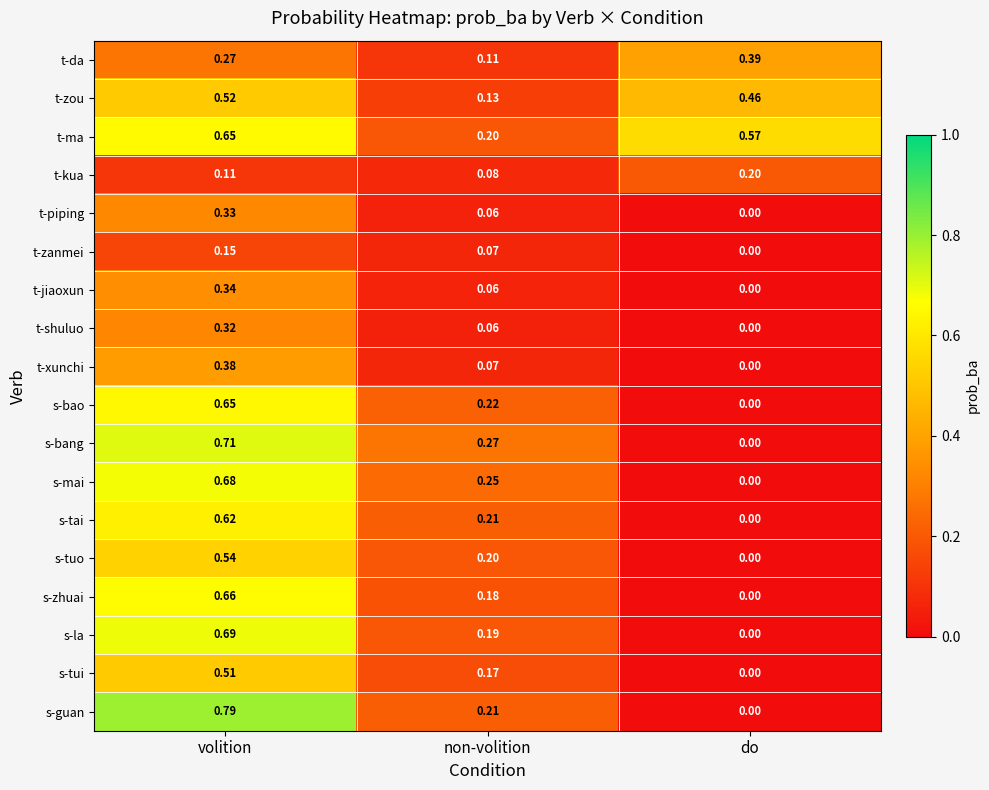

At which label does t-shuluo reach its peak?

volition